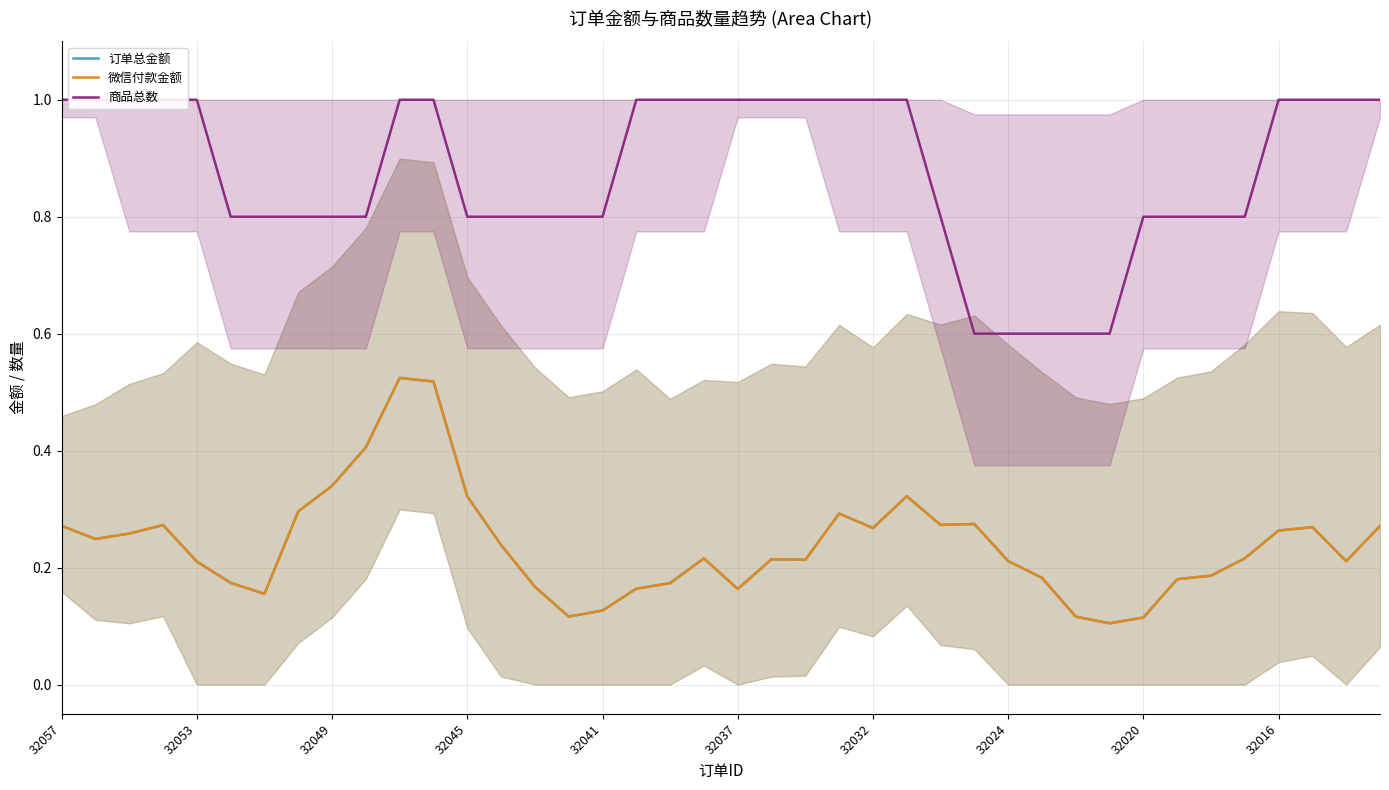

True or false: 微信付款金额 and 商品总数 cross at least once.

False